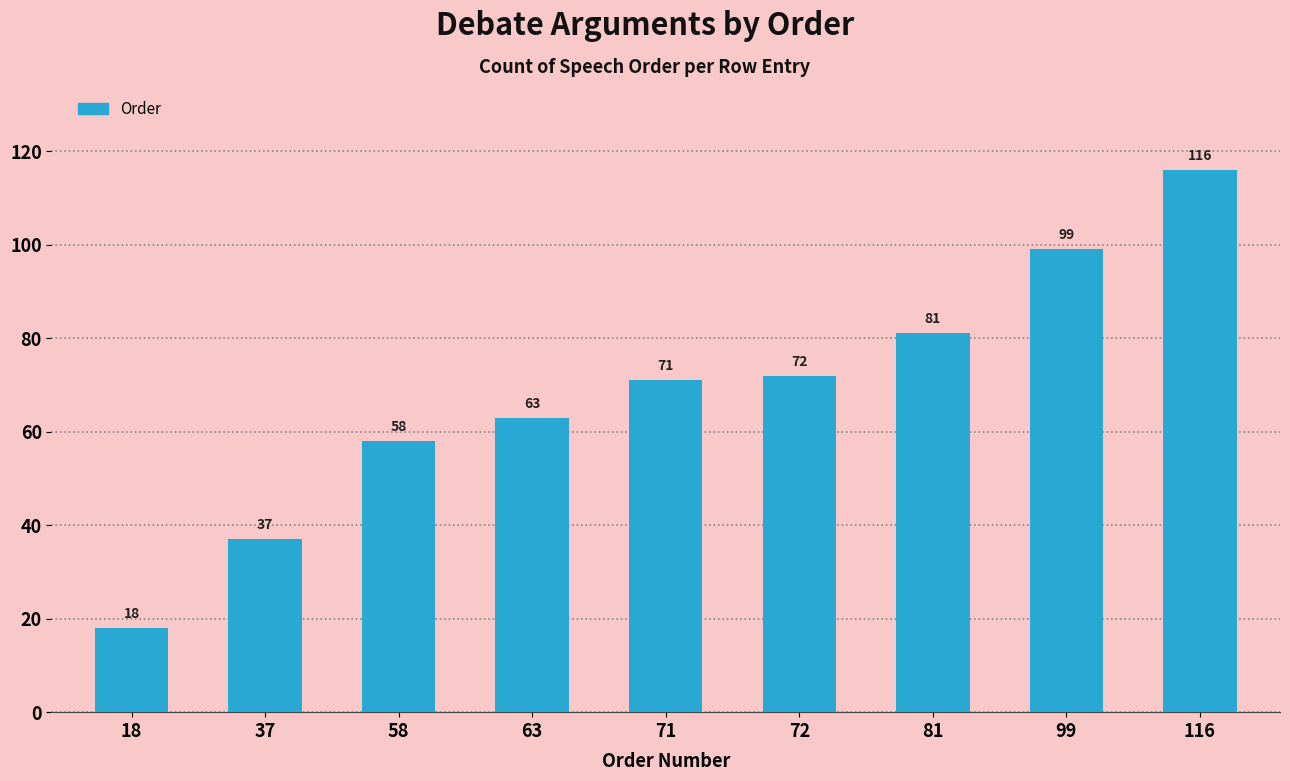

What is the change in value from 58 to 71?

+13